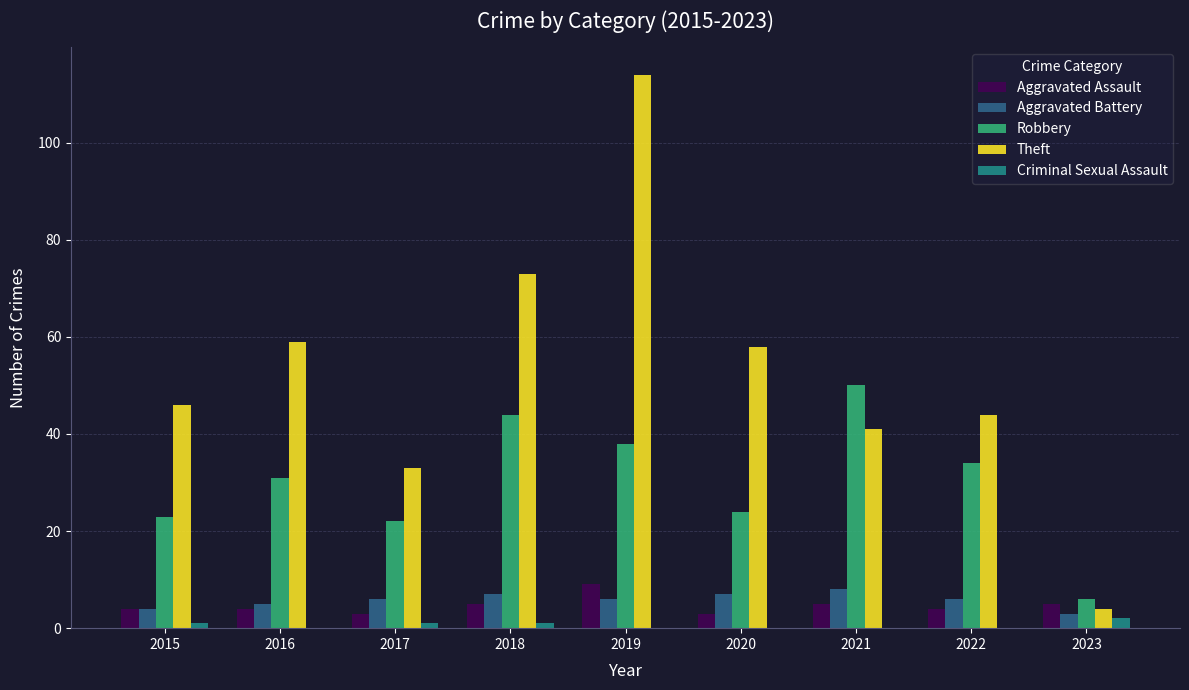

What is the sum of the Aggravated Battery values at 2022 and 2017?

12